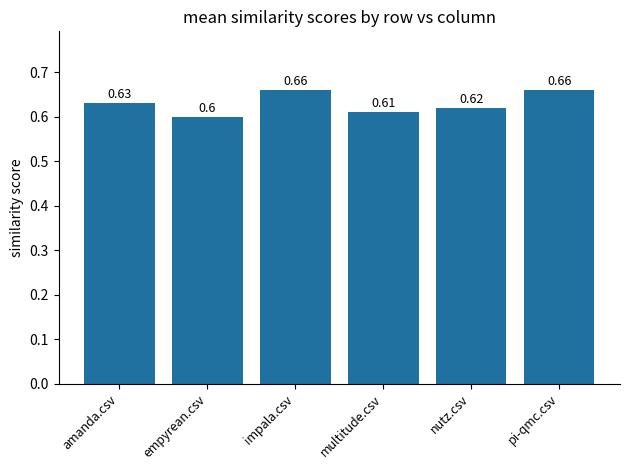

What position from the right is multitude.csv?

3